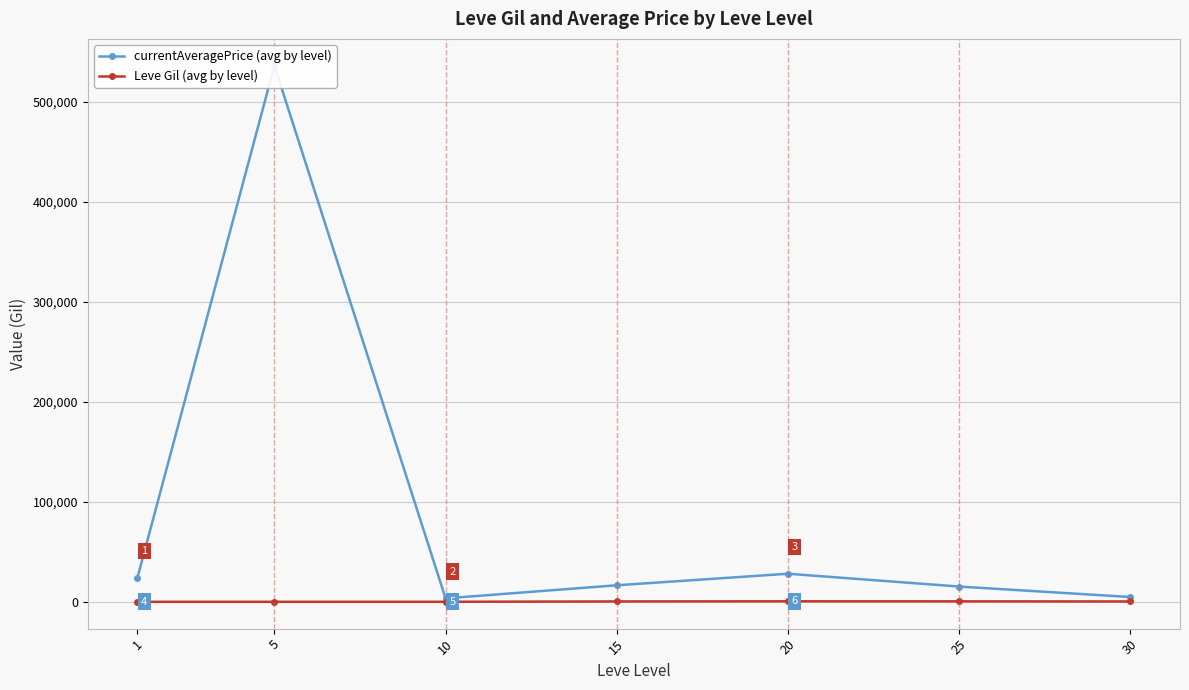

Is the value of Leve Gil (avg by level) at 30 greater than the value of currentAveragePrice (avg by level) at 5?

No